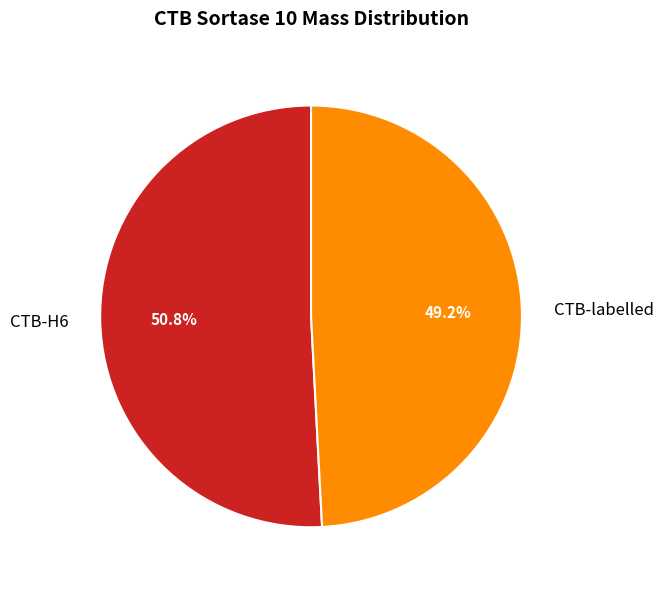

True or false: CTB-labelled accounts for 58% of the total.

False